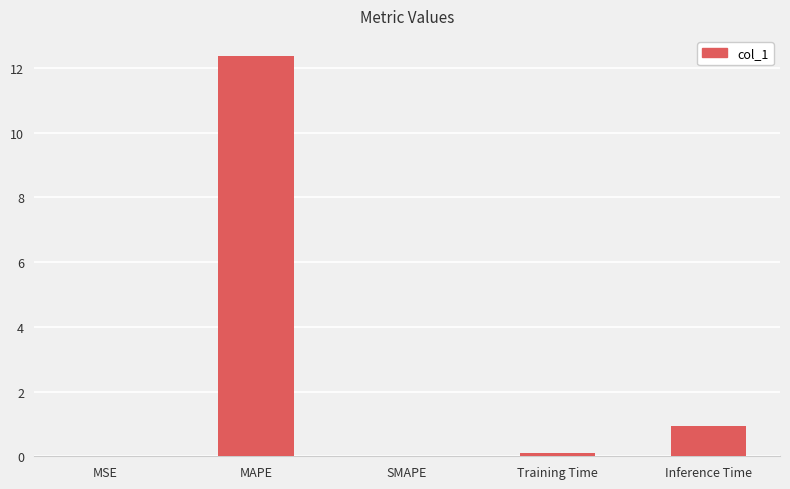

How many categories are shown in the chart?

5